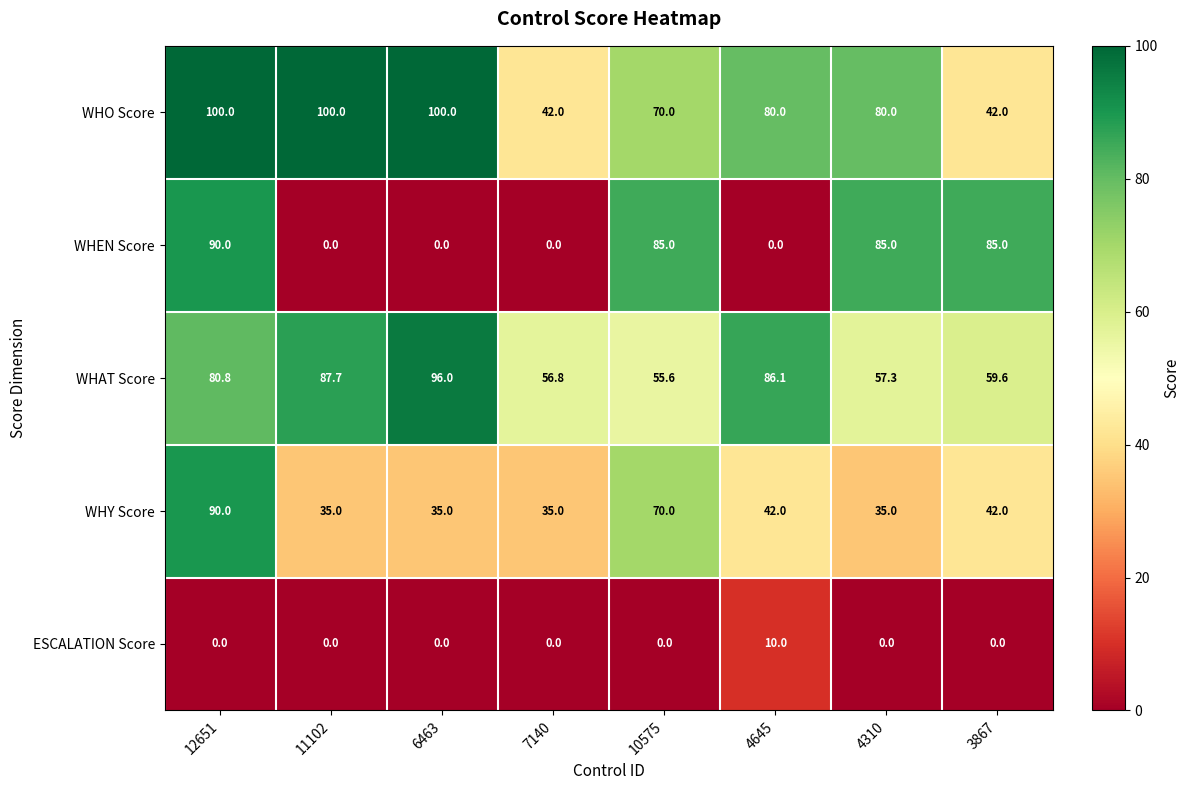

At how many categories does at least one series exceed 39?

8